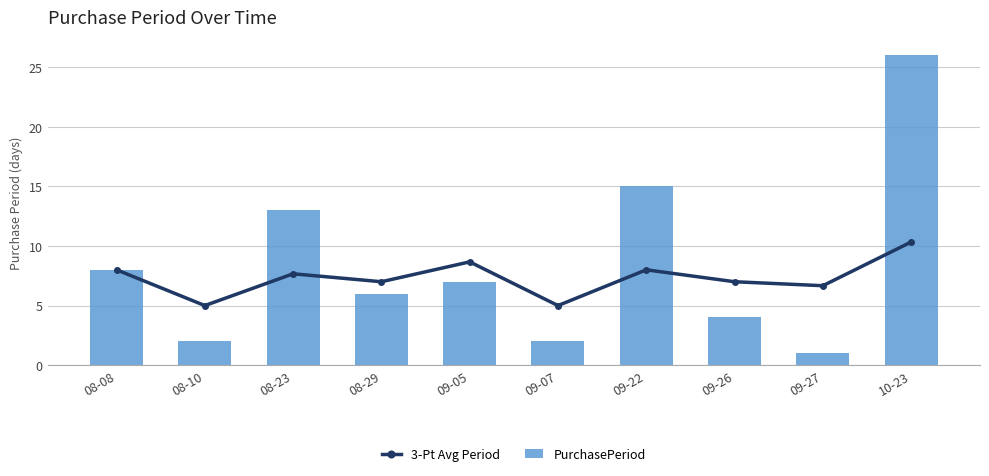

Does the chart contain any negative values?

No